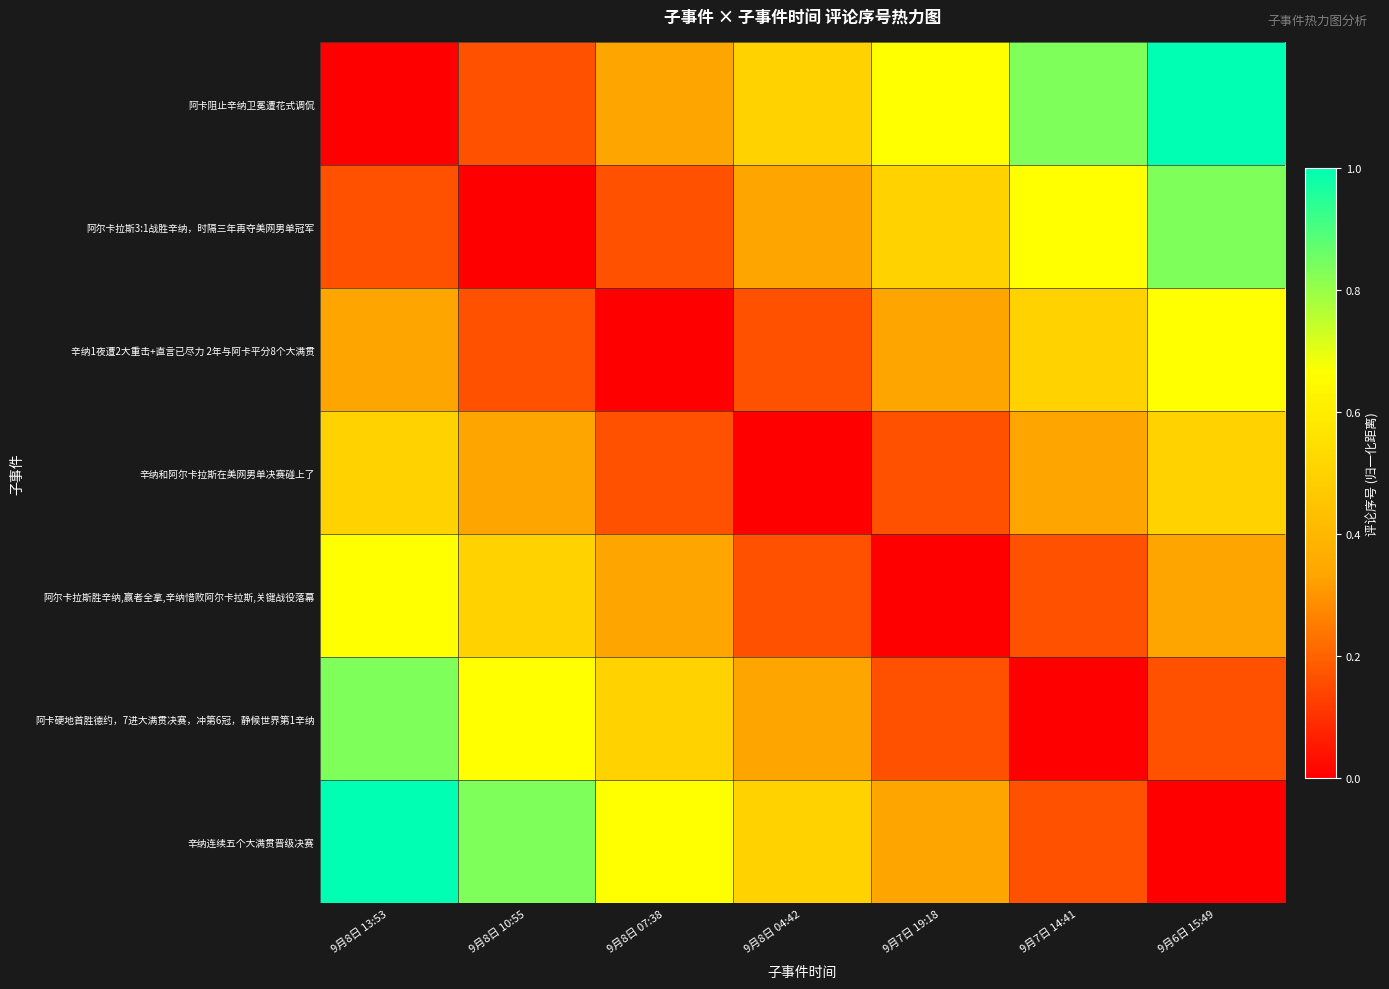

How many data points does each series have?

7